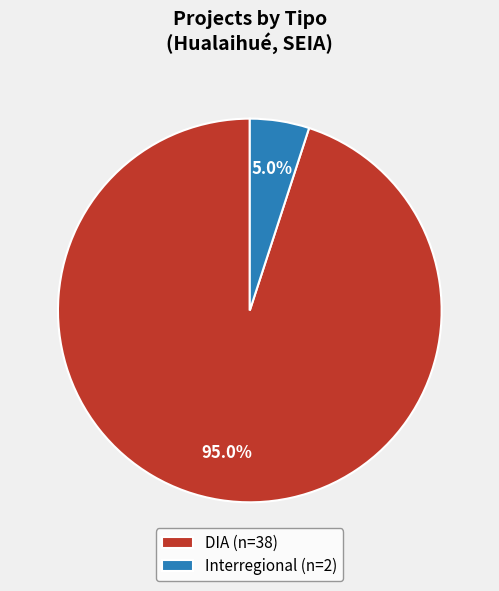

What is the largest slice in the pie chart?

DIA